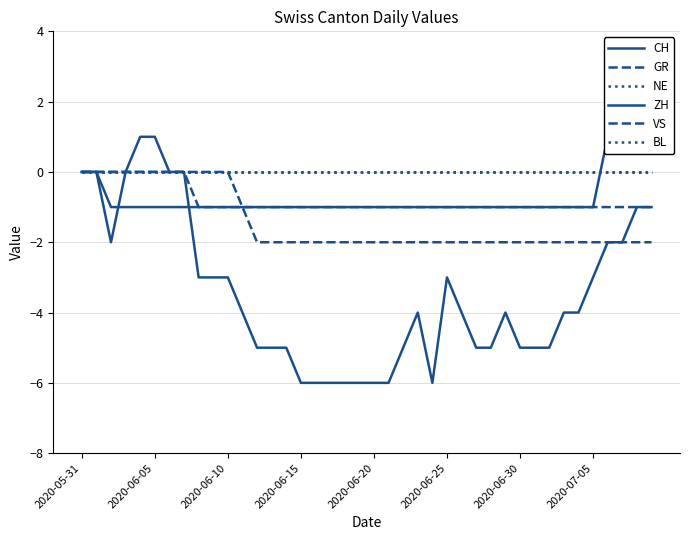

Reading right to left, what are all the values shown in this chart?

CH: -1	-1	-2	-2	-3	-4	-4	-5	-5	-5	-4	-5	-5	-4	-3	-6	-4	-5	-6	-6	-6	-6	-6	-6	-6	-5	-5	-5	-4	-3	-3	-3	0	0	1	1	0	-2	0	0
GR: -1	-1	-1	-1	-1	-1	-1	-1	-1	-1	-1	-1	-1	-1	-1	-1	-1	-1	-1	-1	-1	-1	-1	-1	-1	-1	-1	-1	-1	-1	-1	-1	0	0	0	0	0	0	0	0
NE: 0	0	0	0	0	0	0	0	0	0	0	0	0	0	0	0	0	0	0	0	0	0	0	0	0	0	0	0	0	0	0	0	0	0	0	0	0	0	0	0
ZH: 2	2	1	1	-1	-1	-1	-1	-1	-1	-1	-1	-1	-1	-1	-1	-1	-1	-1	-1	-1	-1	-1	-1	-1	-1	-1	-1	-1	-1	-1	-1	-1	-1	-1	-1	-1	-1	0	0
VS: -2	-2	-2	-2	-2	-2	-2	-2	-2	-2	-2	-2	-2	-2	-2	-2	-2	-2	-2	-2	-2	-2	-2	-2	-2	-2	-2	-2	-1	0	0	0	0	0	0	0	0	0	0	0
BL: 0	0	0	0	0	0	0	0	0	0	0	0	0	0	0	0	0	0	0	0	0	0	0	0	0	0	0	0	0	0	0	0	0	0	0	0	0	0	0	0